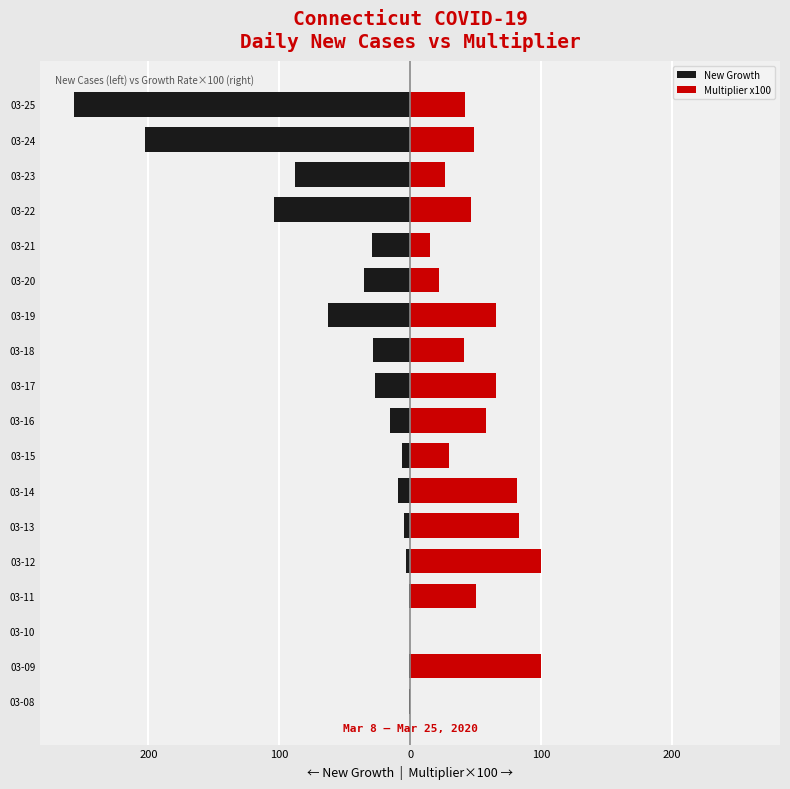

What is the highest value of the Multiplier x100 series?

100.0